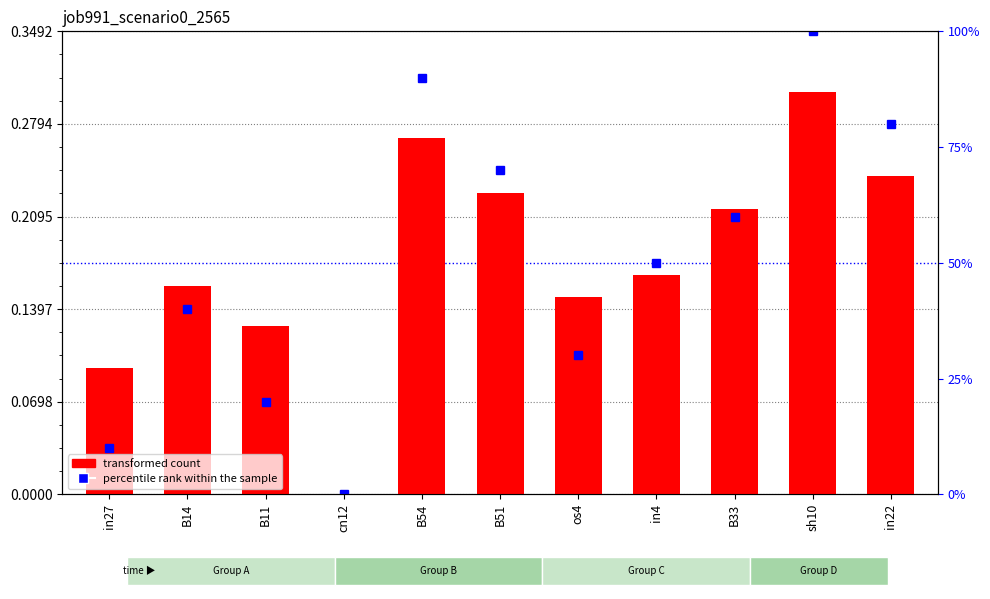

Which category has the lowest value across all series?

cn12